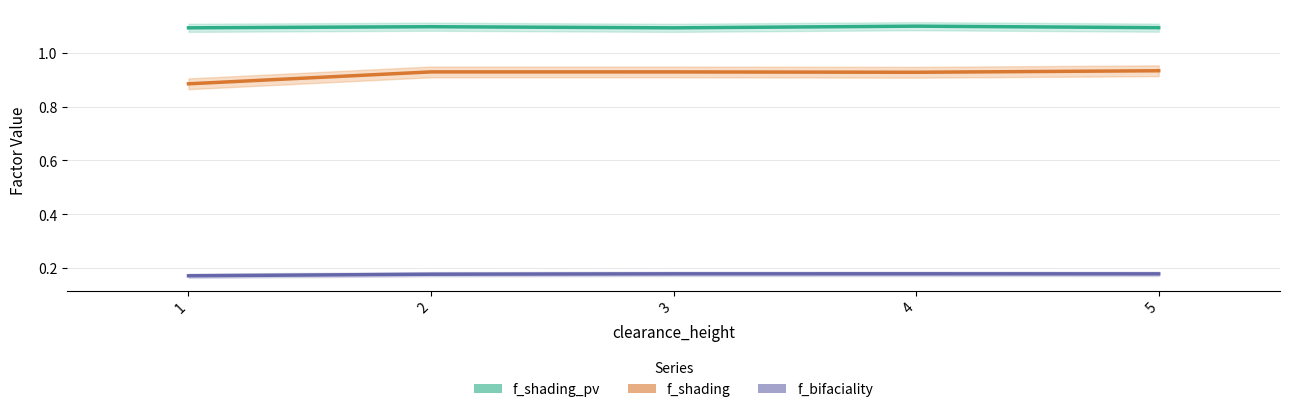

Is it true that f_bifaciality equals 0.2 at 3?

True